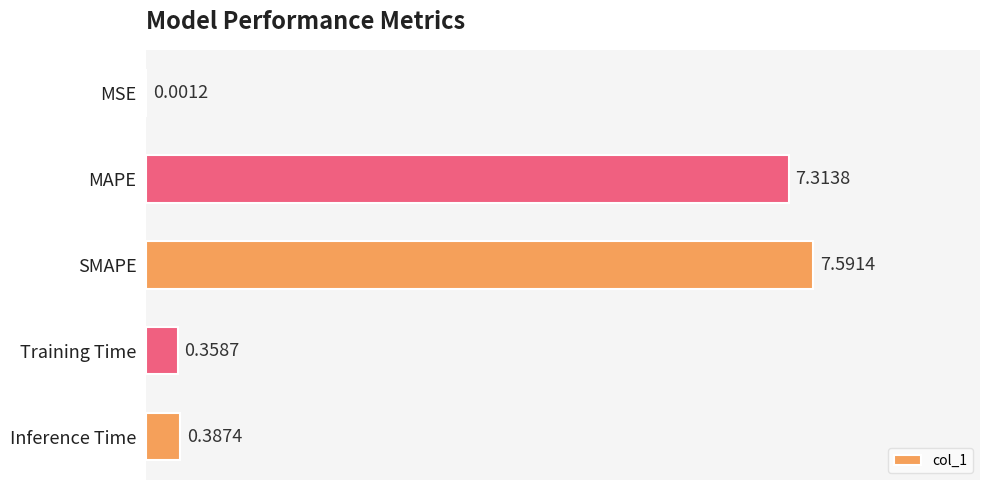

Which category has the highest value across all series?

SMAPE